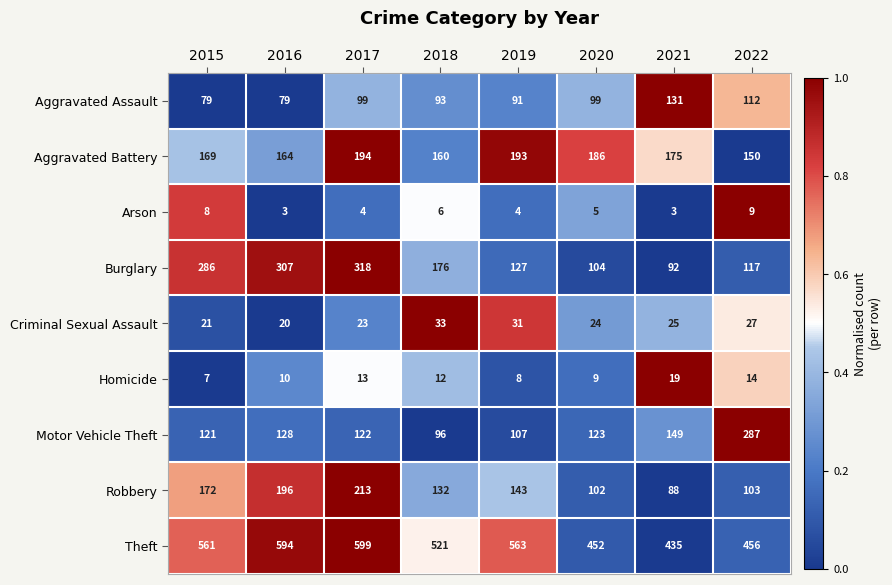

Rank the series at 2020 from lowest to highest value.

Arson, Homicide, Criminal Sexual Assault, Aggravated Assault, Robbery, Burglary, Motor Vehicle Theft, Aggravated Battery, Theft